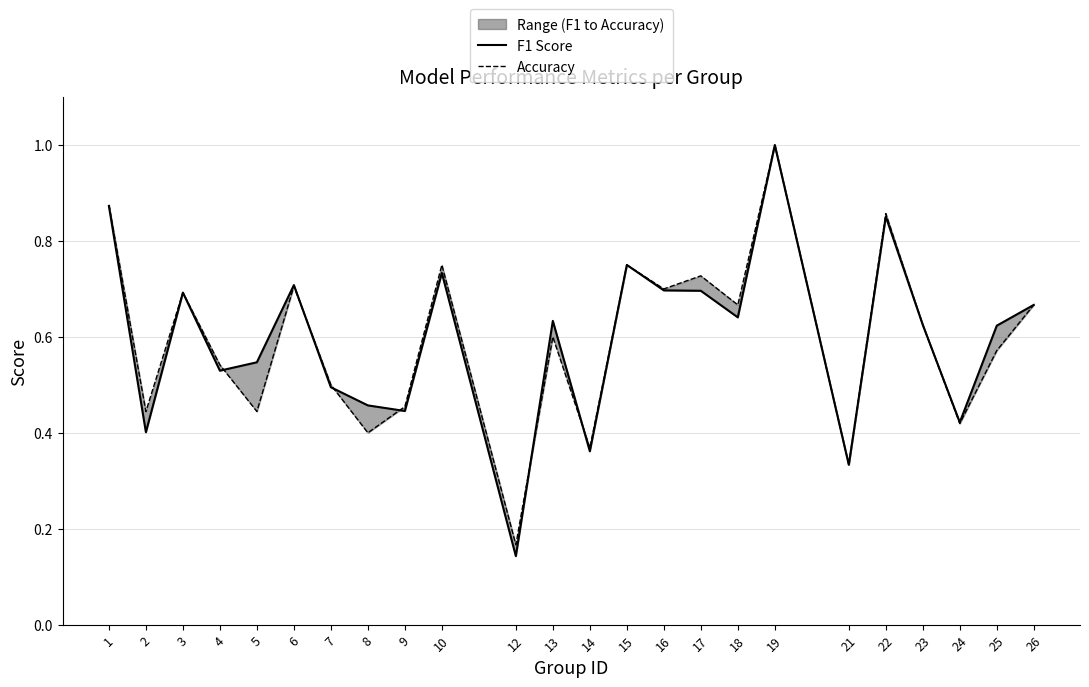

What is the greatest value displayed?

1.0